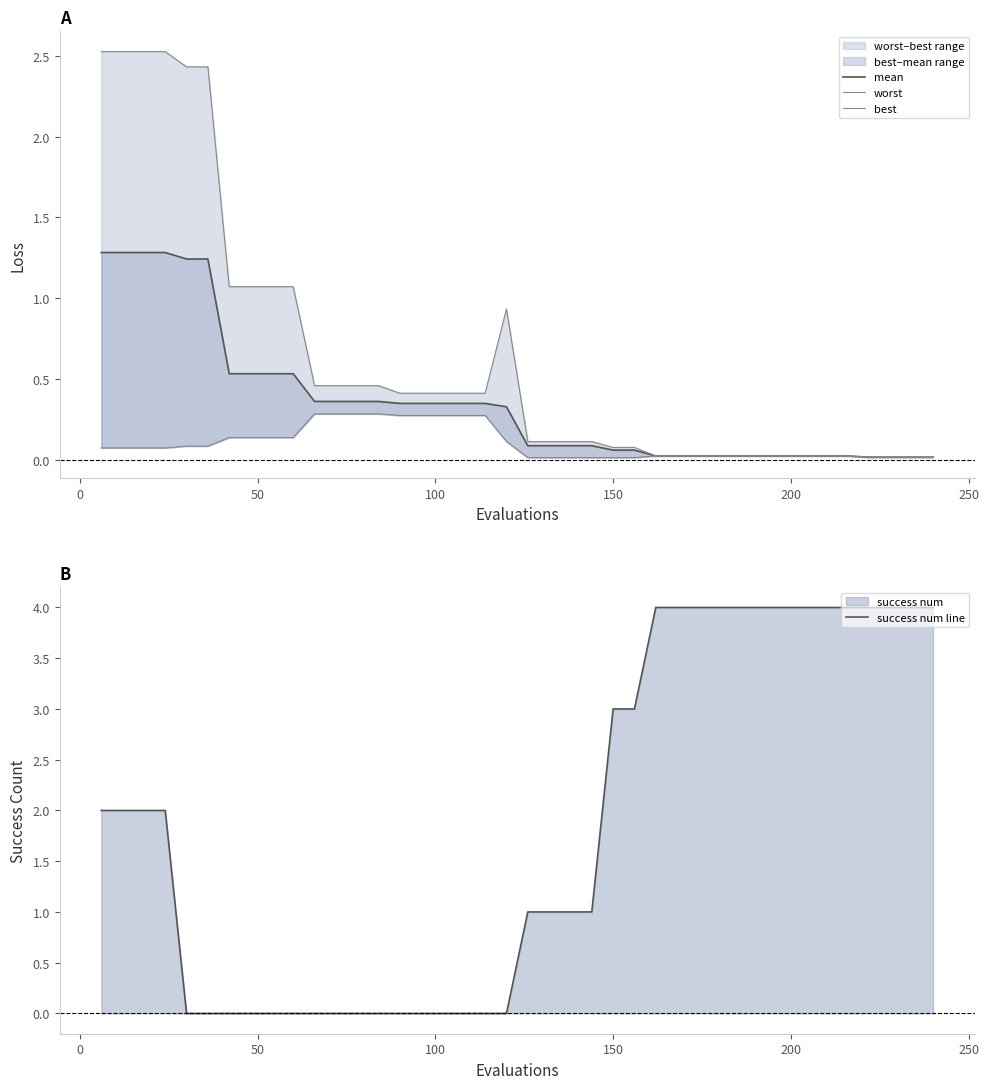

The value of best at 38 is 0.0. True or false?

False